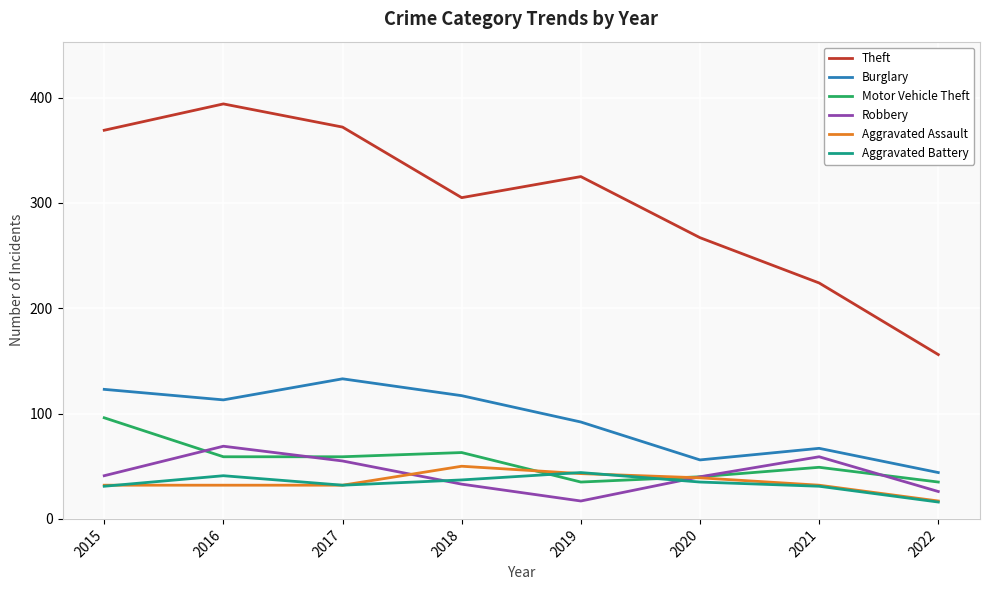

True or false: Aggravated Assault and Burglary cross at least once.

False